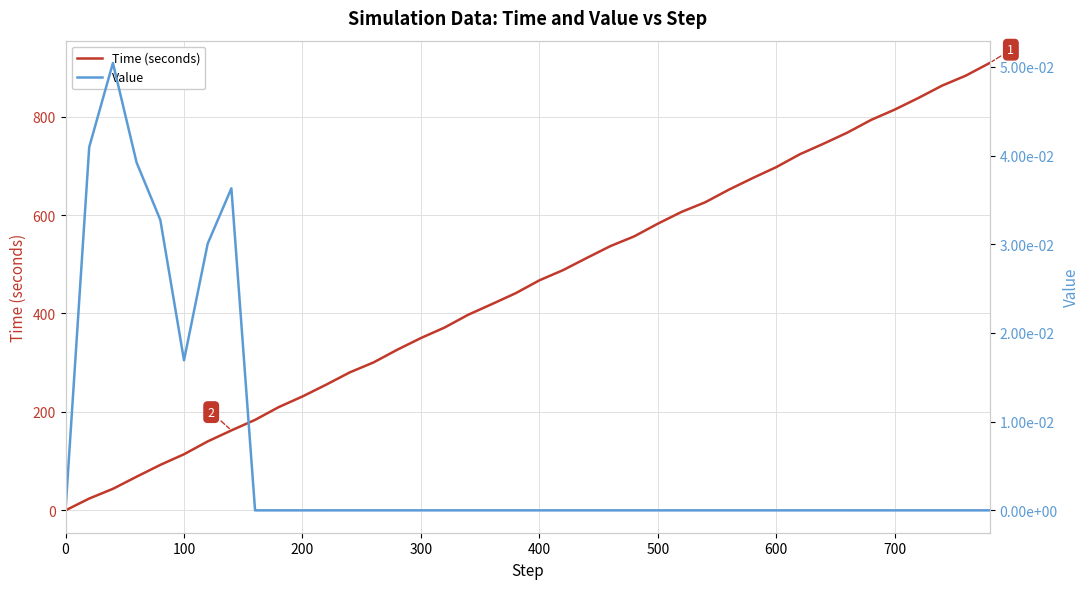

What is the highest value of the Time (seconds) series?

908.8